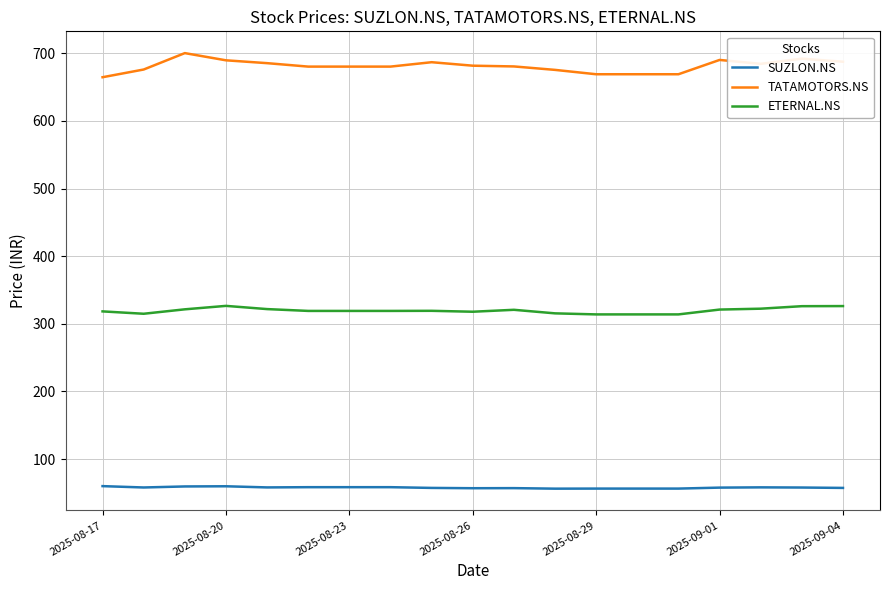

What is the lowest value of the SUZLON.NS series?

56.3